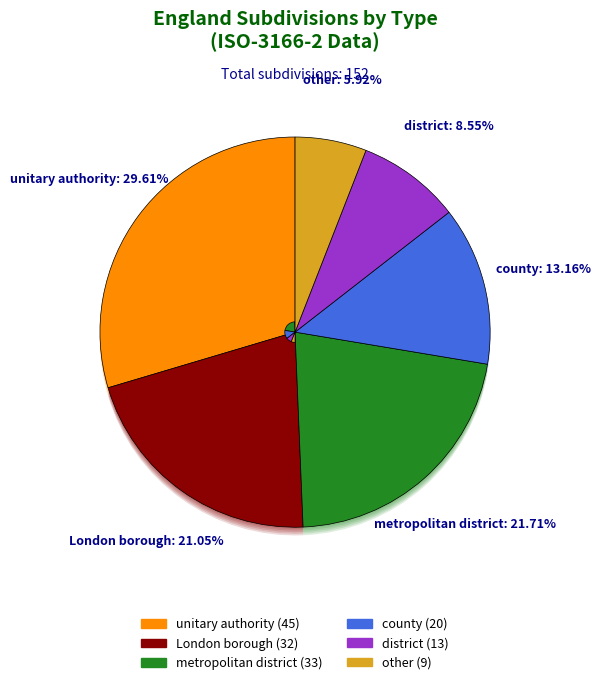

Is unitary authority the majority of the pie?

No